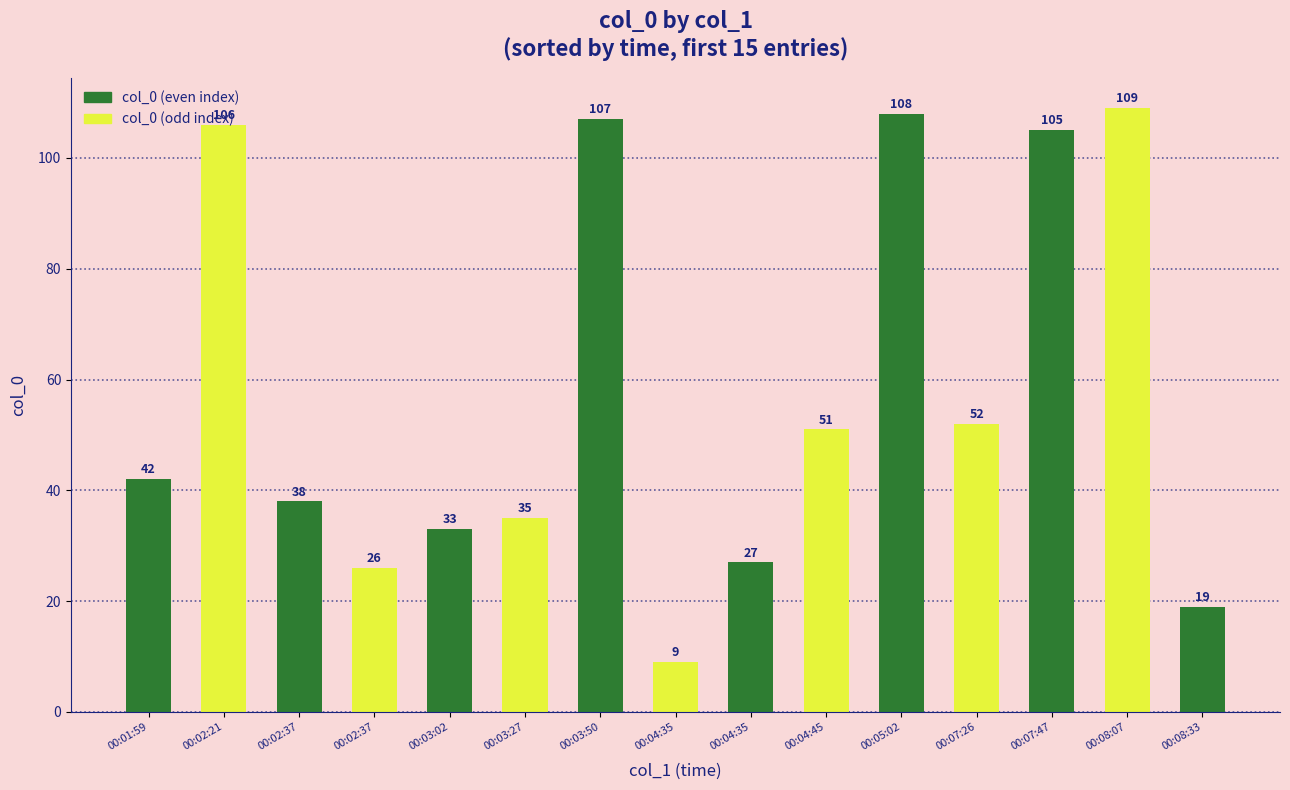

What is the sum of the values at 00:08:07 and 00:08:33?

128